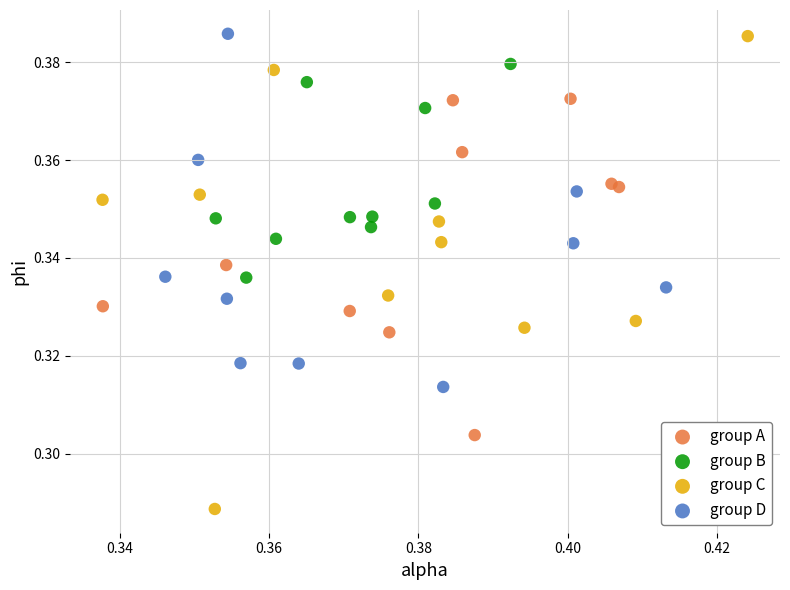

Which series contains the lowest Y value?

group C